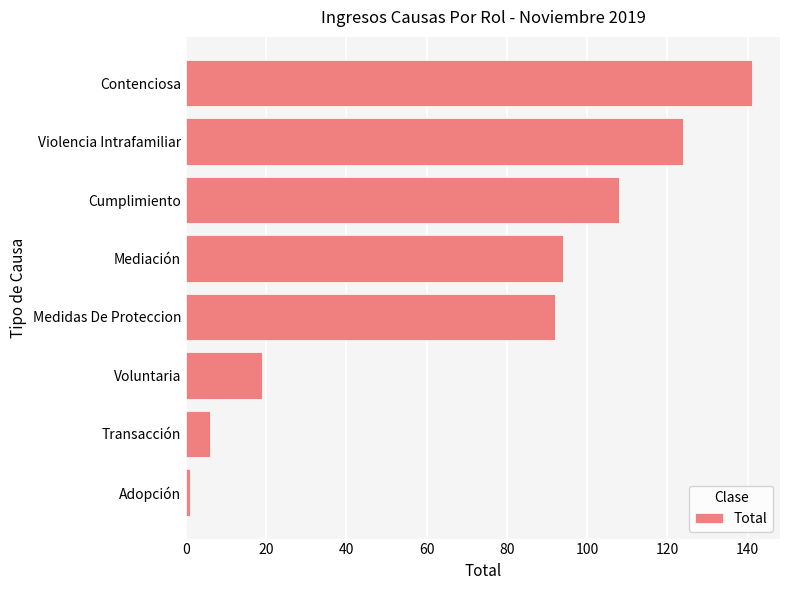

What is the sum of the values at Cumplimiento and Mediación?

202